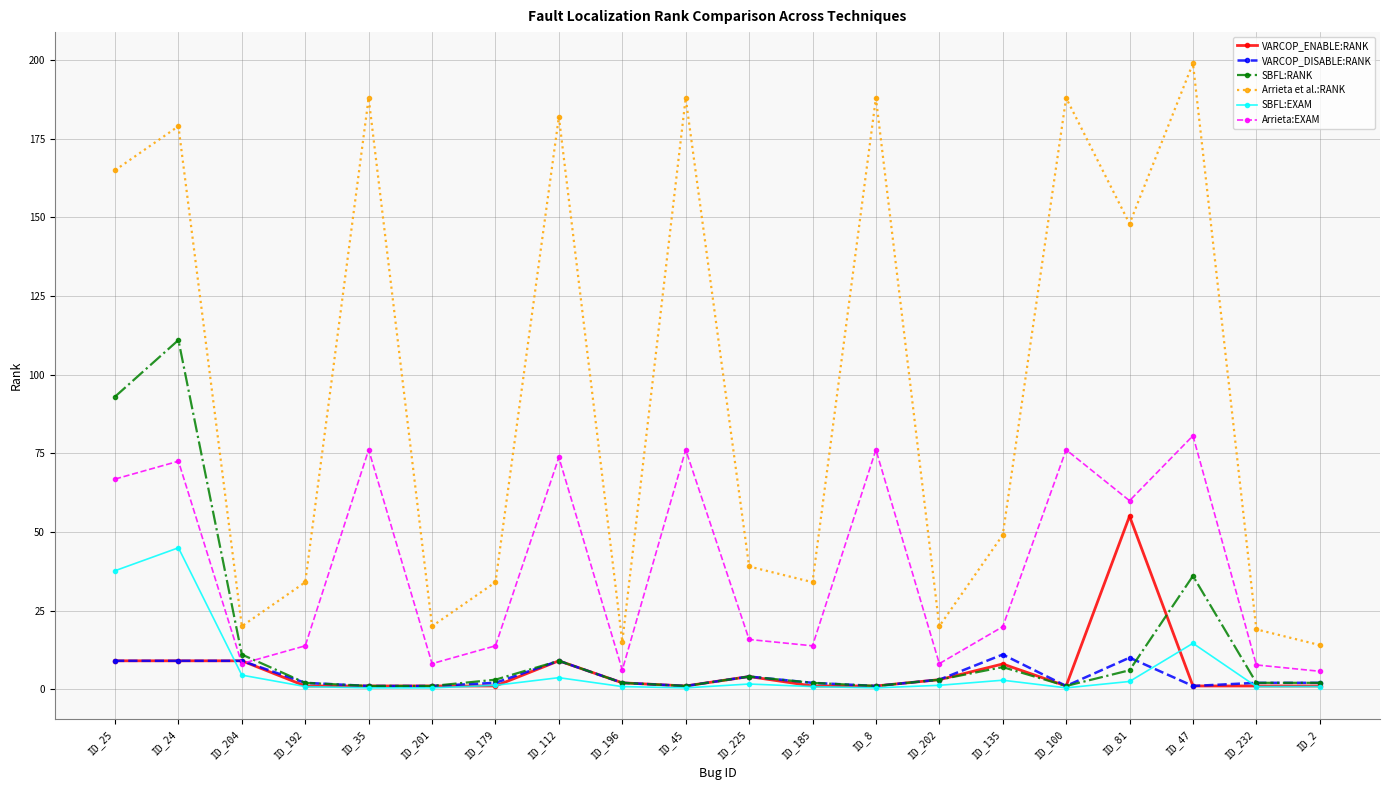

At which category does Arrieta et al.:RANK reach its first local peak?

ID_24